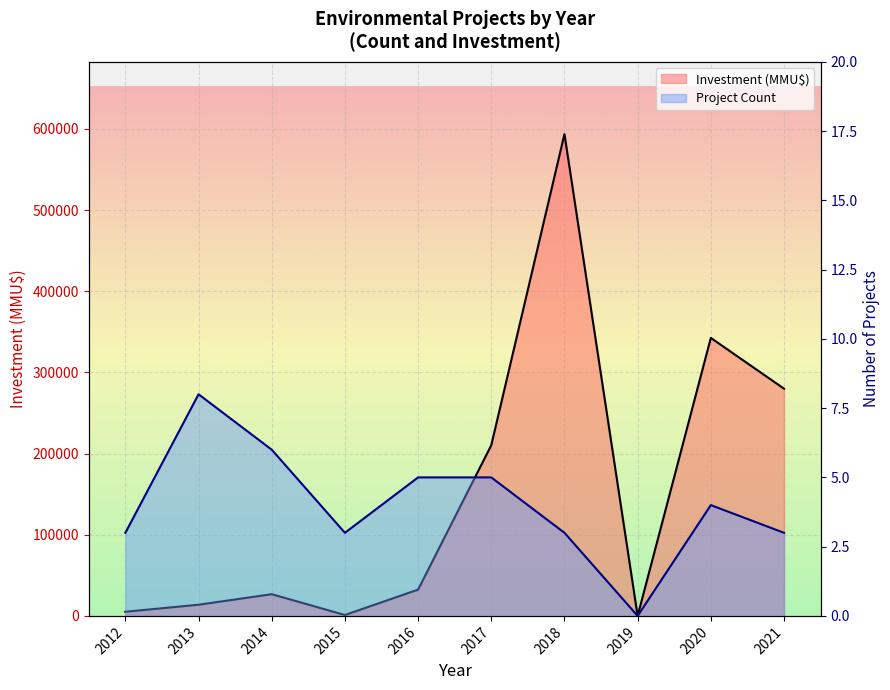

Is it true that Project Count equals 3 at 2016?

False